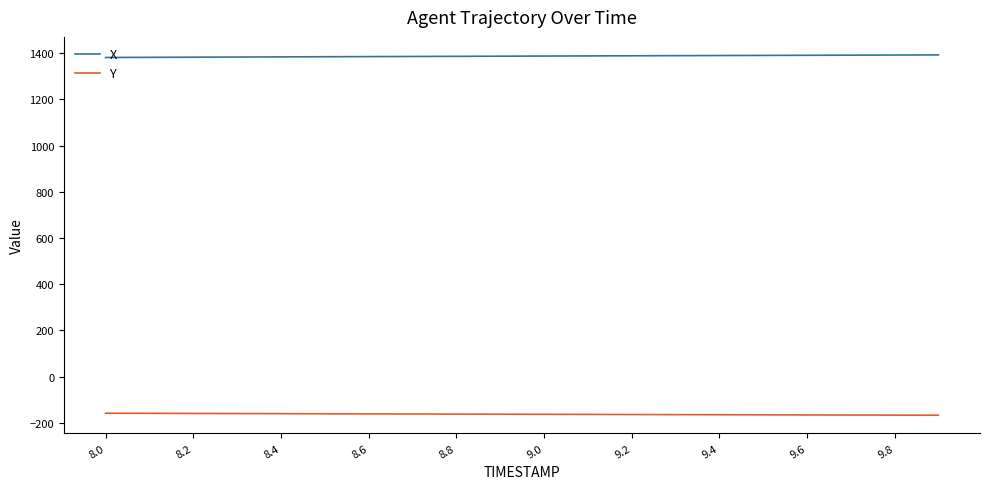

What is the difference between the second highest and second lowest values in the X series?

10.0